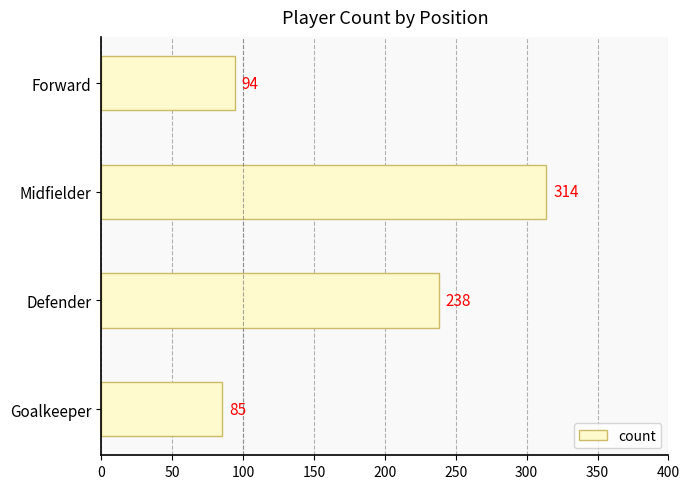

What is the sum of all values?

731